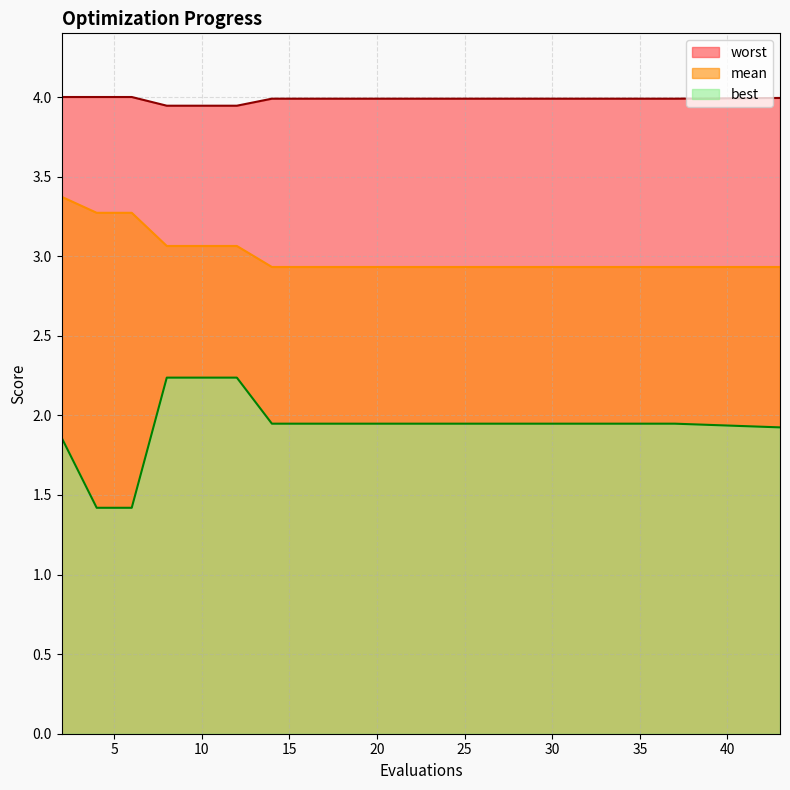

List the series in order of their peak value, lowest first.

best, mean, worst